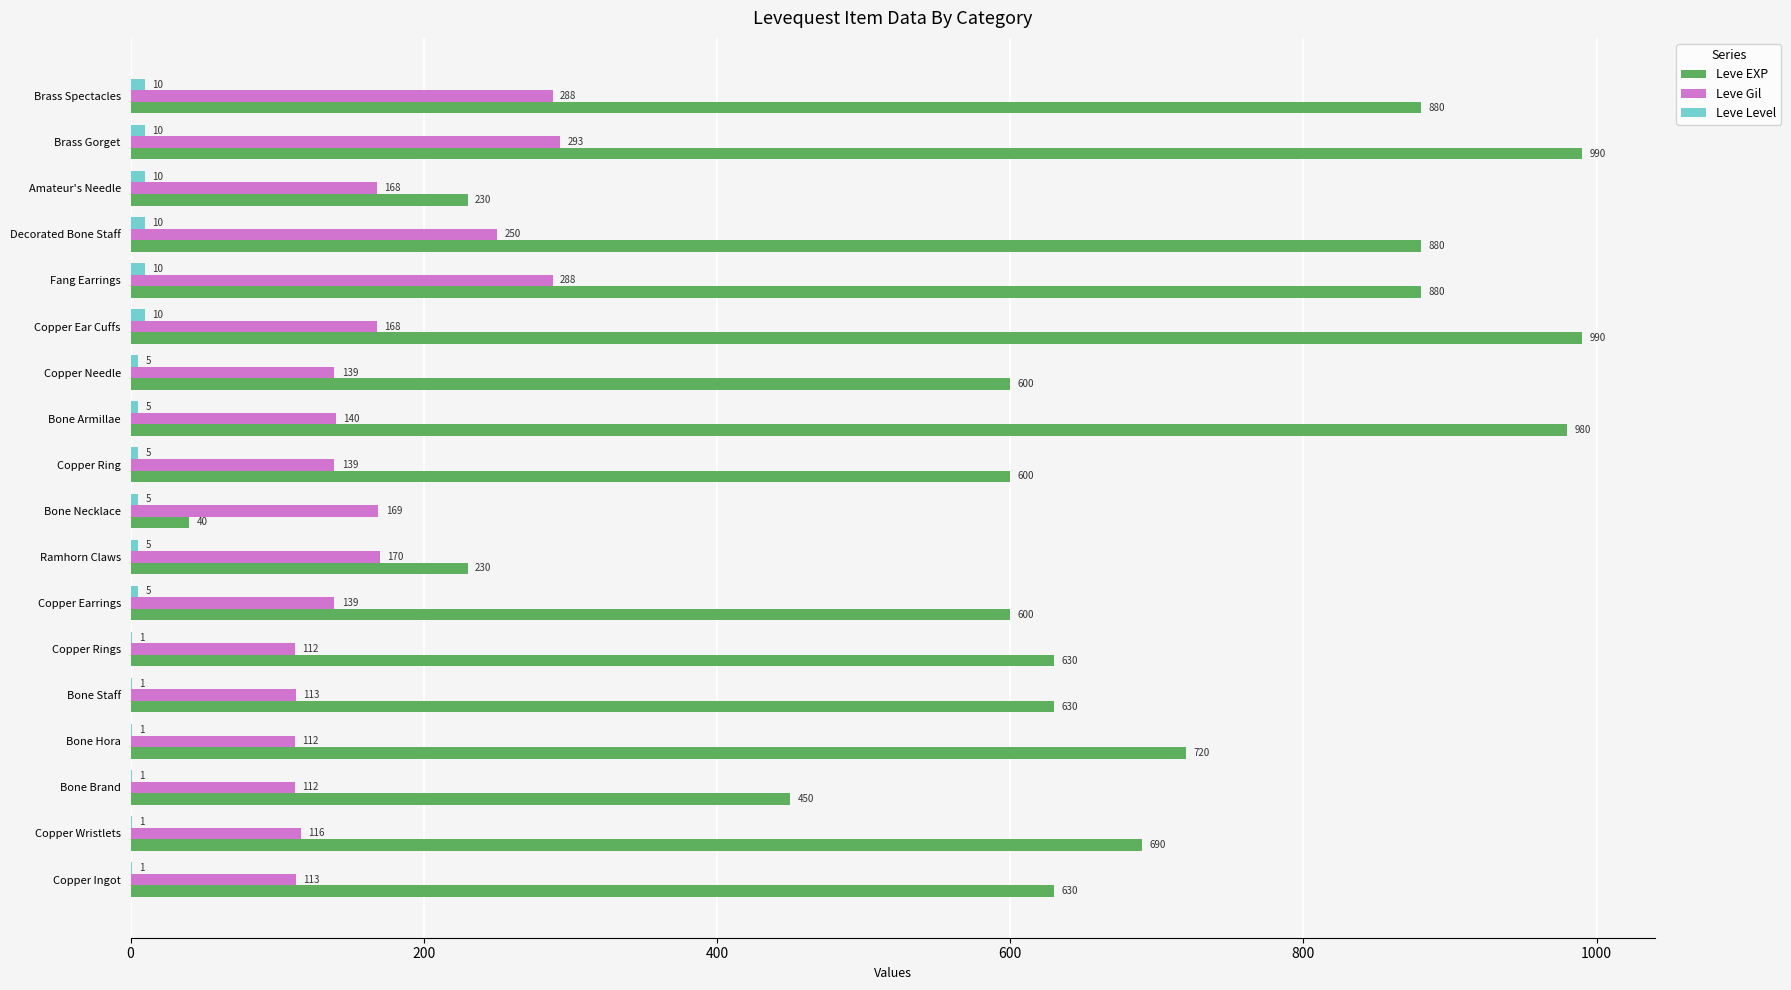

How many categories are shown in the chart?

18